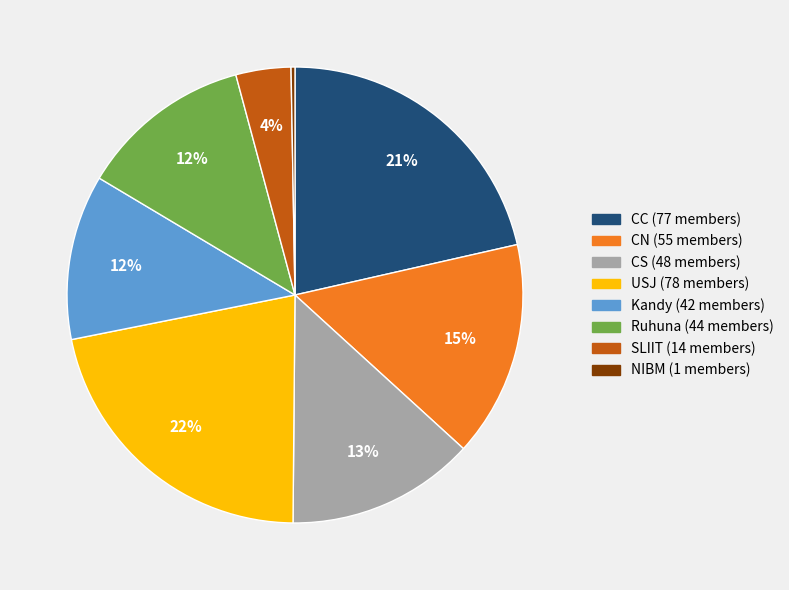

To the nearest percent, what is the average slice percentage?

12%